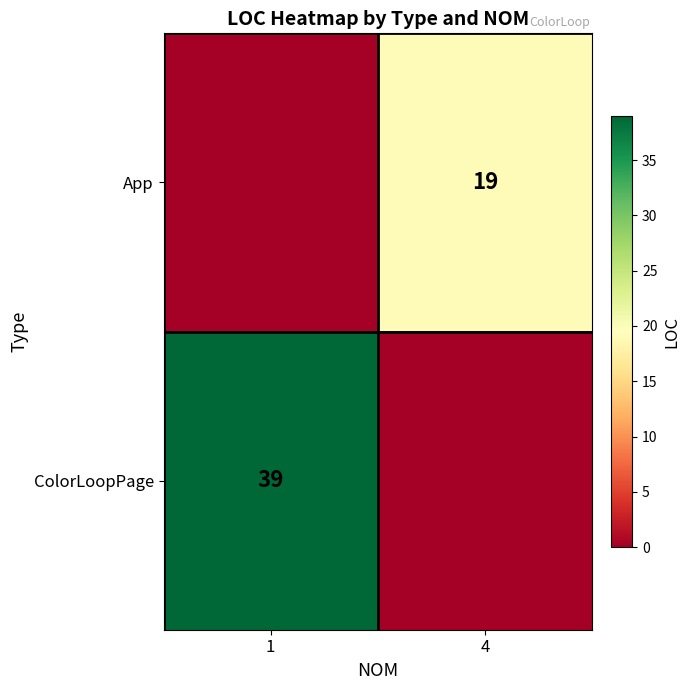

The App series shows 19 at 4. True or false?

True